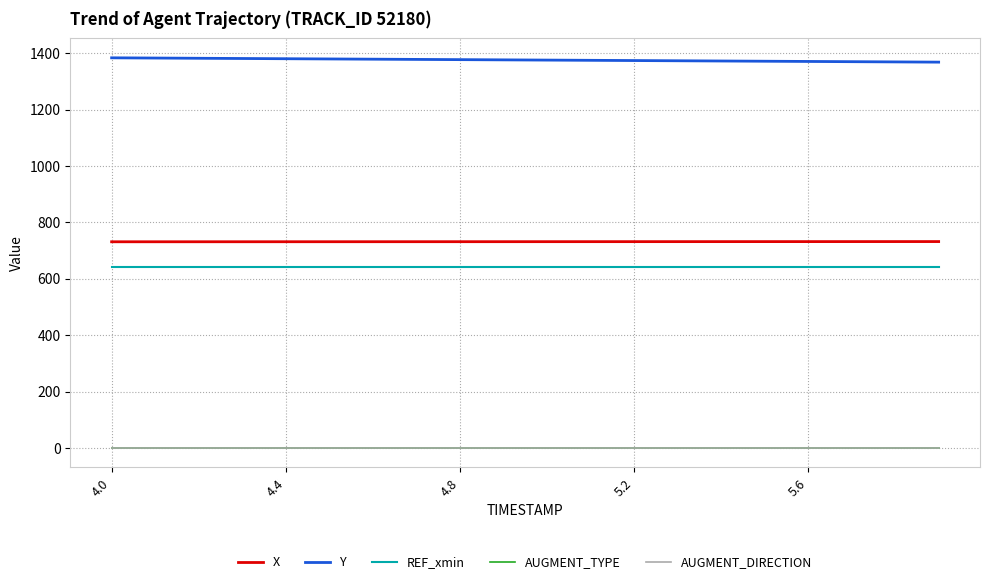

Is this an area chart (filled region under the line)?

No